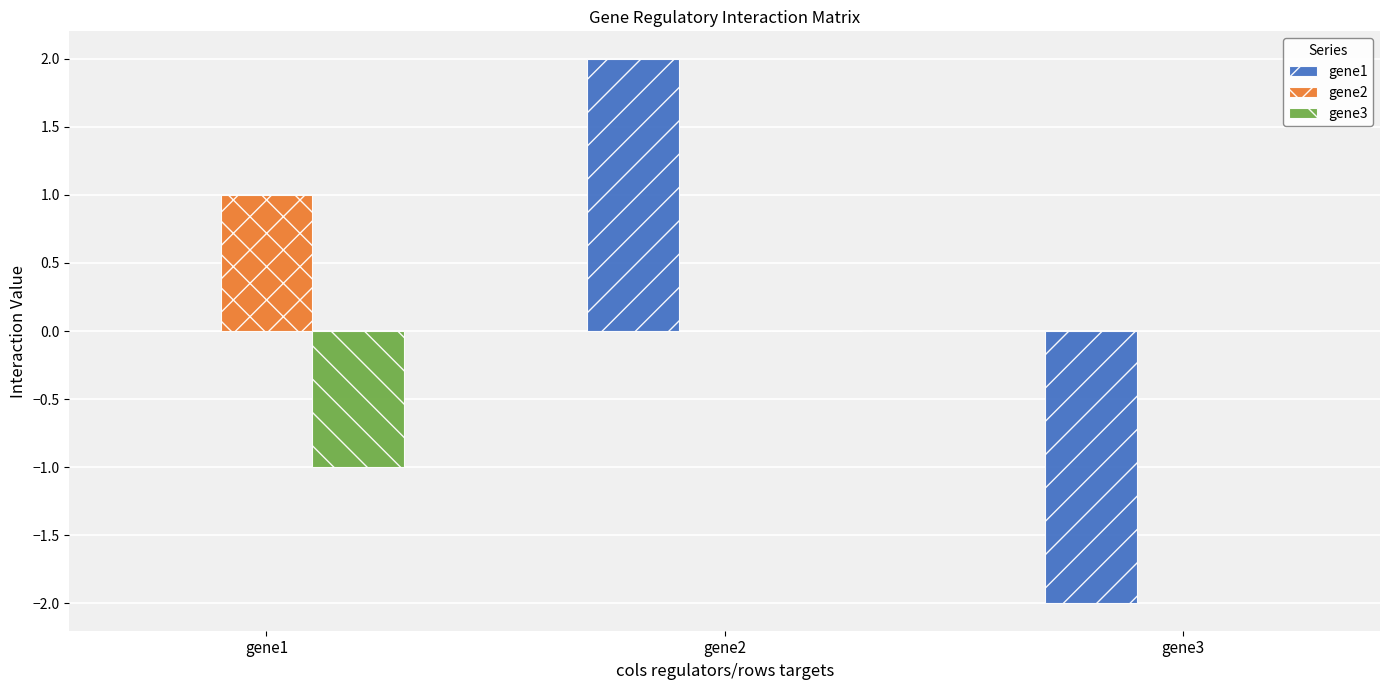

What is the spread (max minus min) of values at gene2?

2